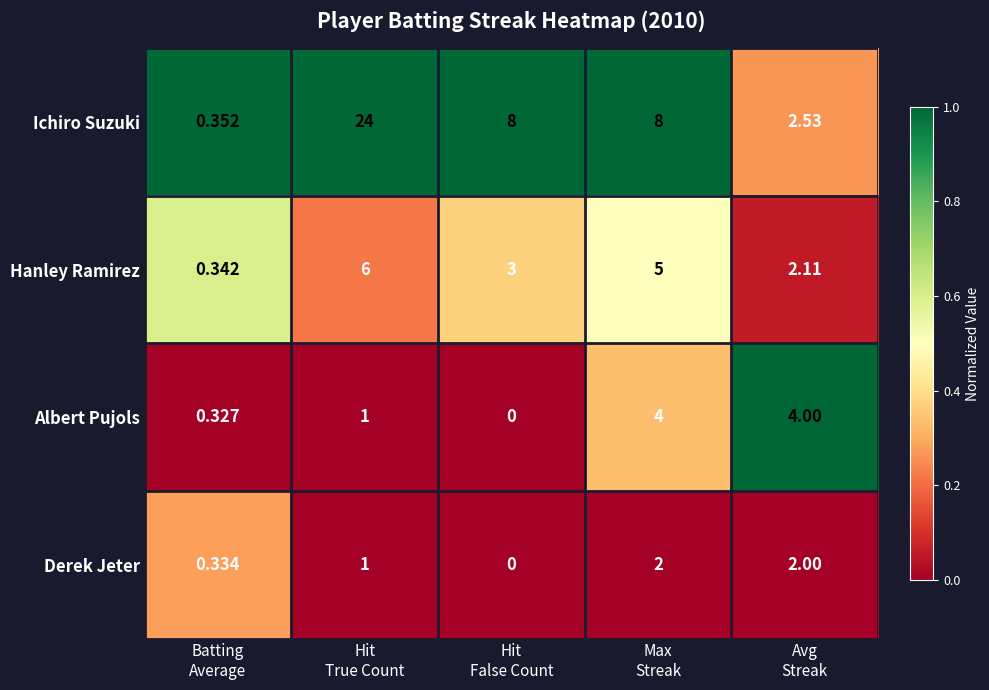

Which series has the largest total across all categories?

Ichiro Suzuki